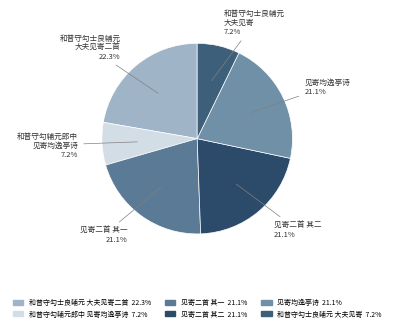

What is the largest slice in the pie chart?

和普守勾士良辅元 大夫见寄二首